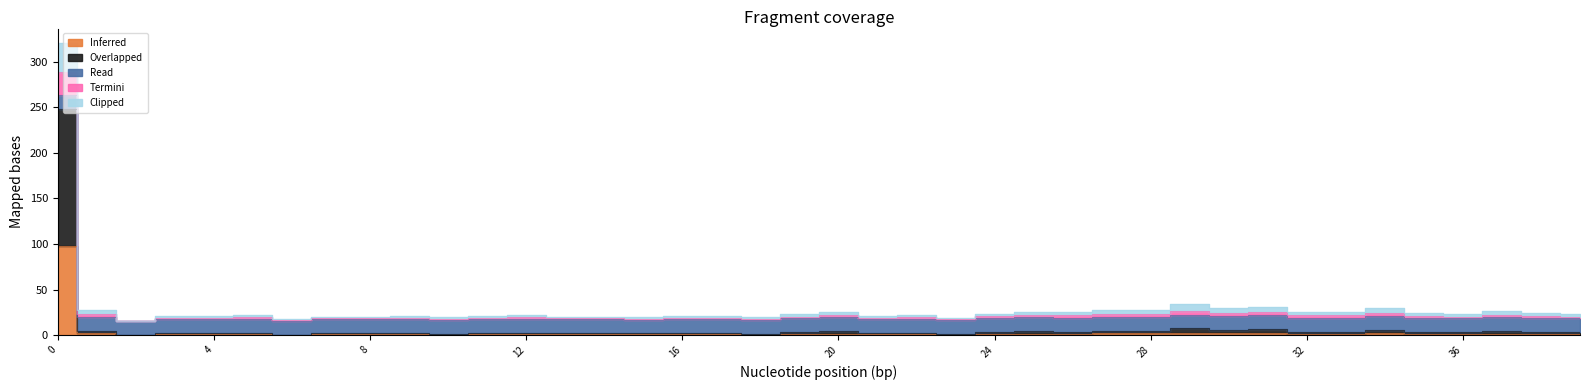

How many interior local peaks does the Inferred series have?

11